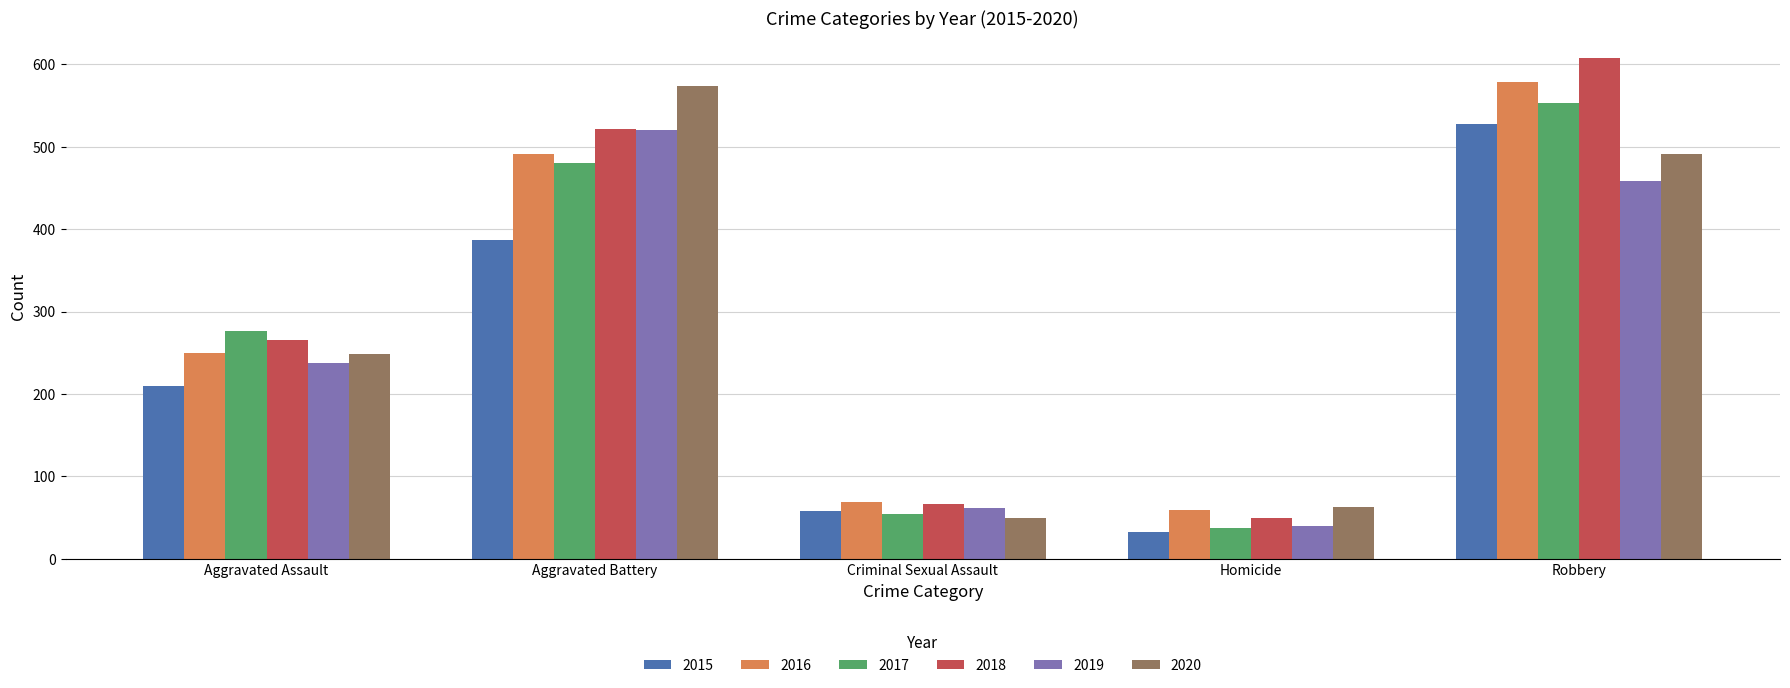

Which label corresponds to the smallest value in the chart?

Homicide